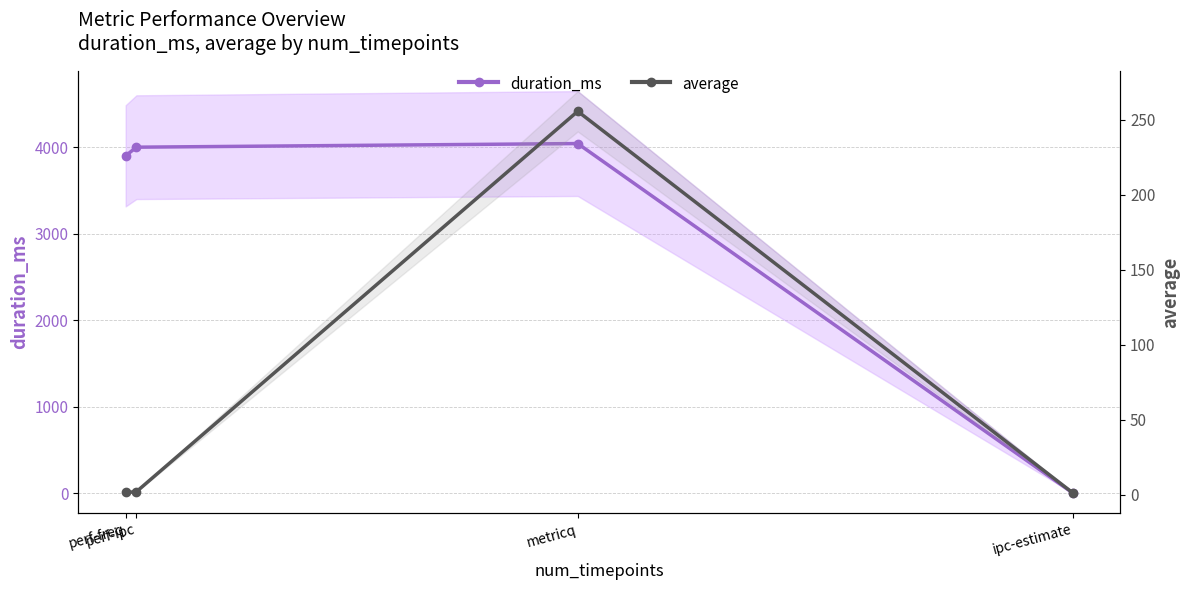

What are all the series names shown in the legend?

duration_ms, average